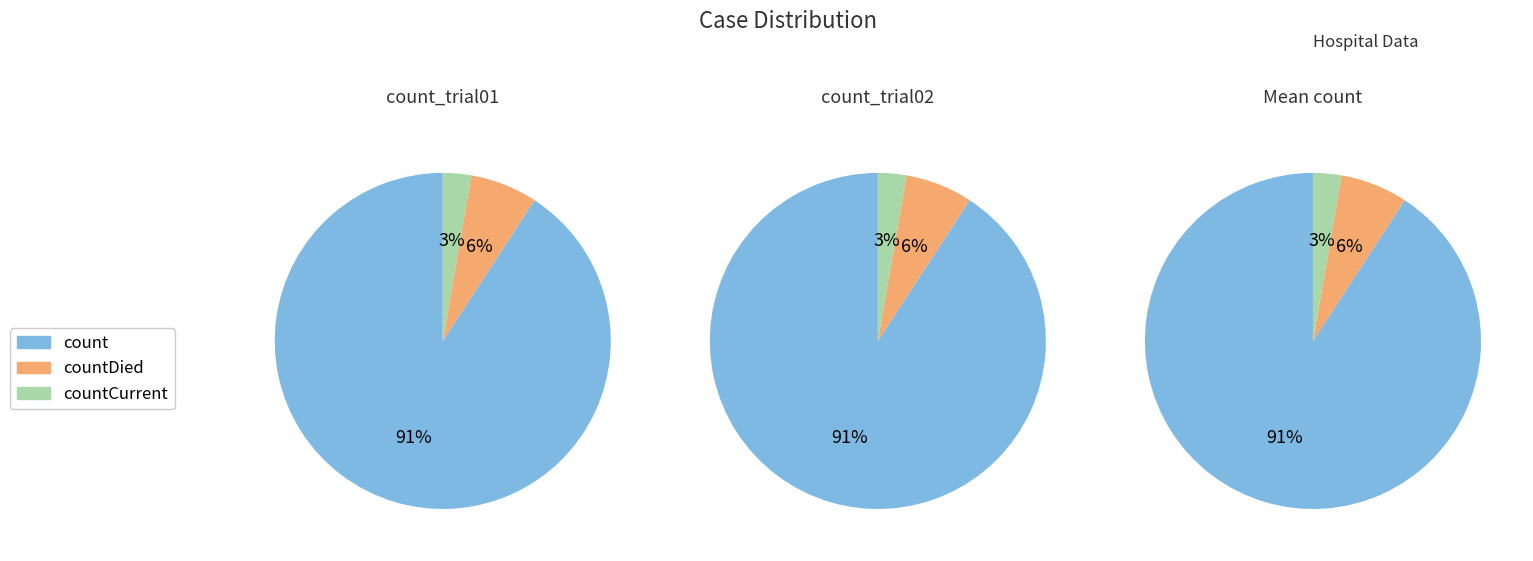

Is it true that count is 81% of the pie?

False